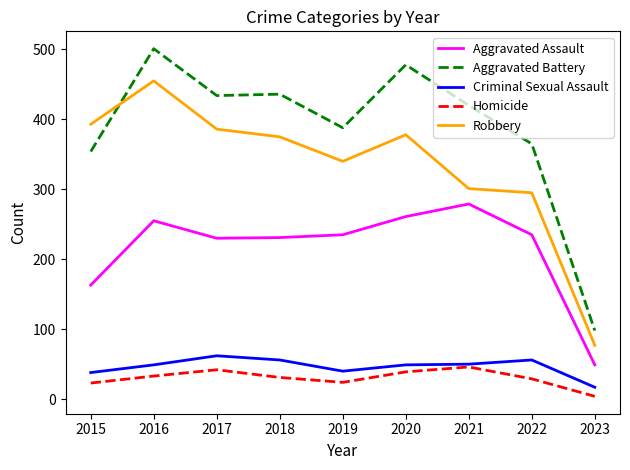

Which series has the largest total across all categories?

Aggravated Battery